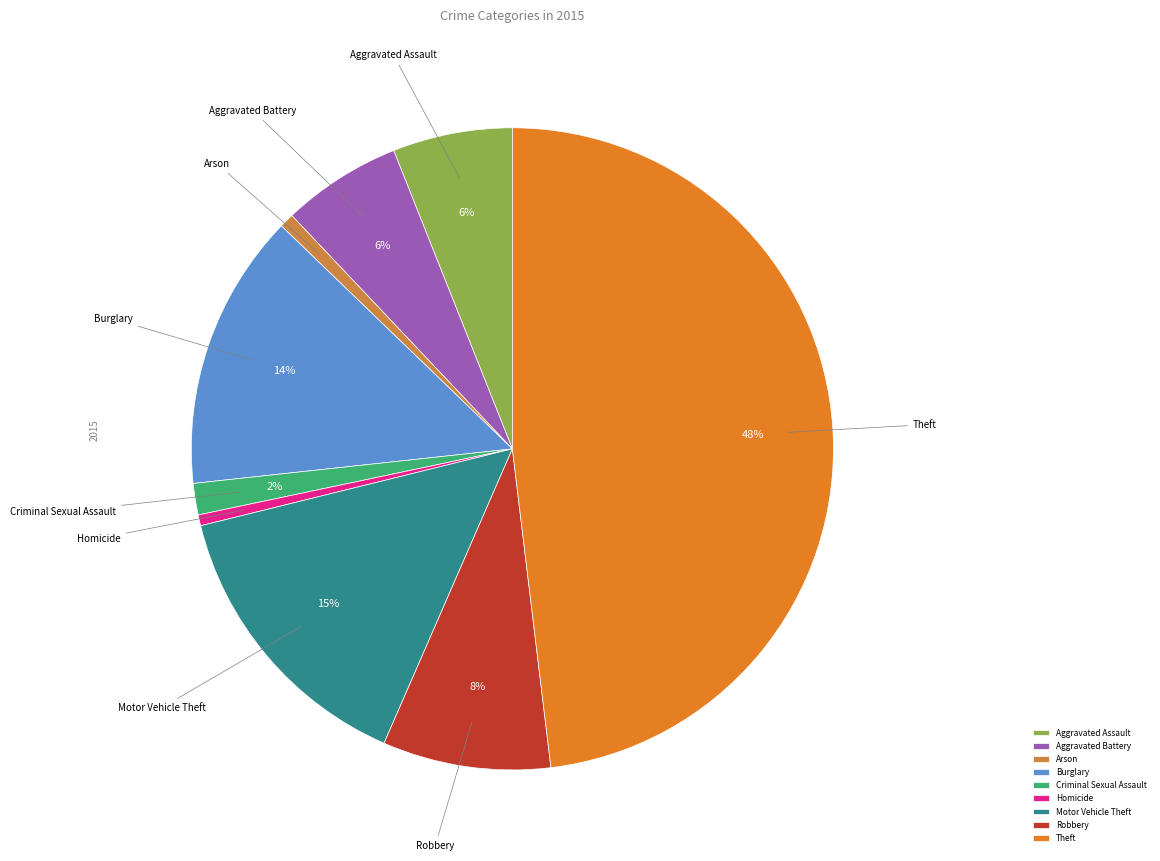

The Arson slice represents 11% of the pie. True or false?

False